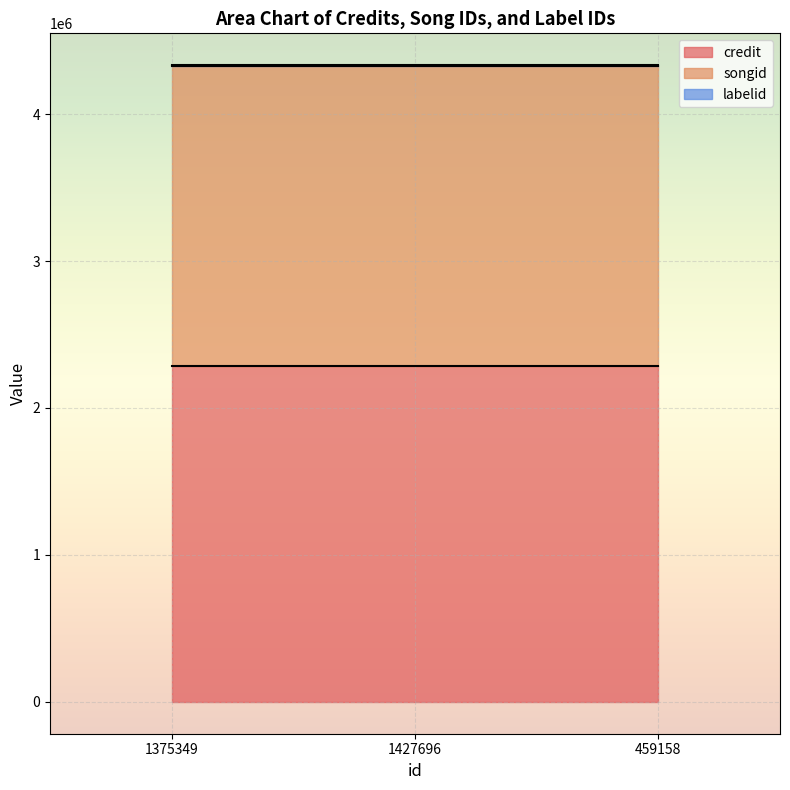

List the labels in order of credit value, smallest first.

1375349, 1427696, 459158